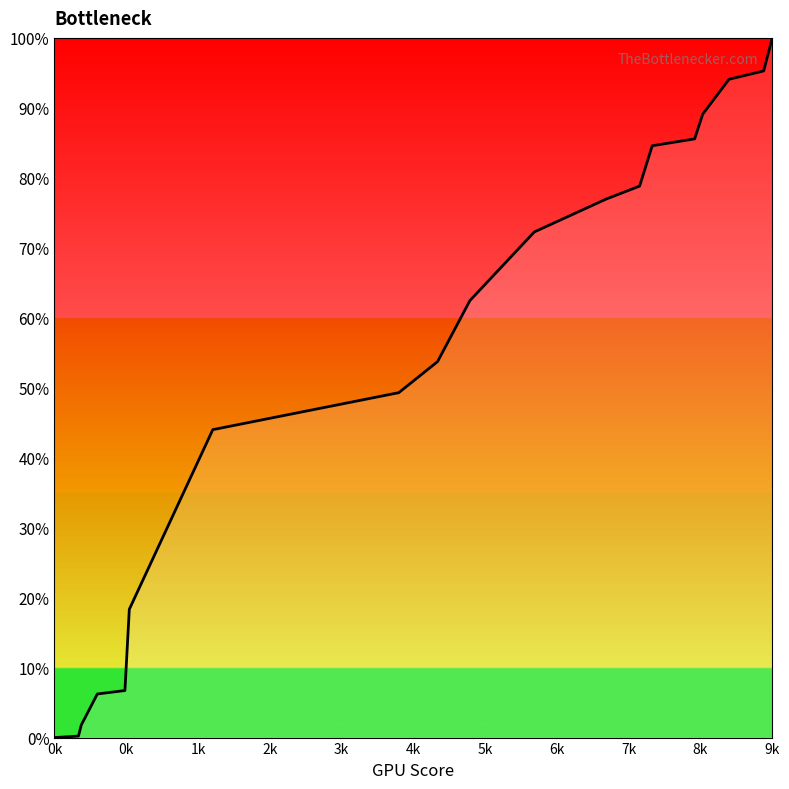

What is the maximum value shown in the chart?

100.0